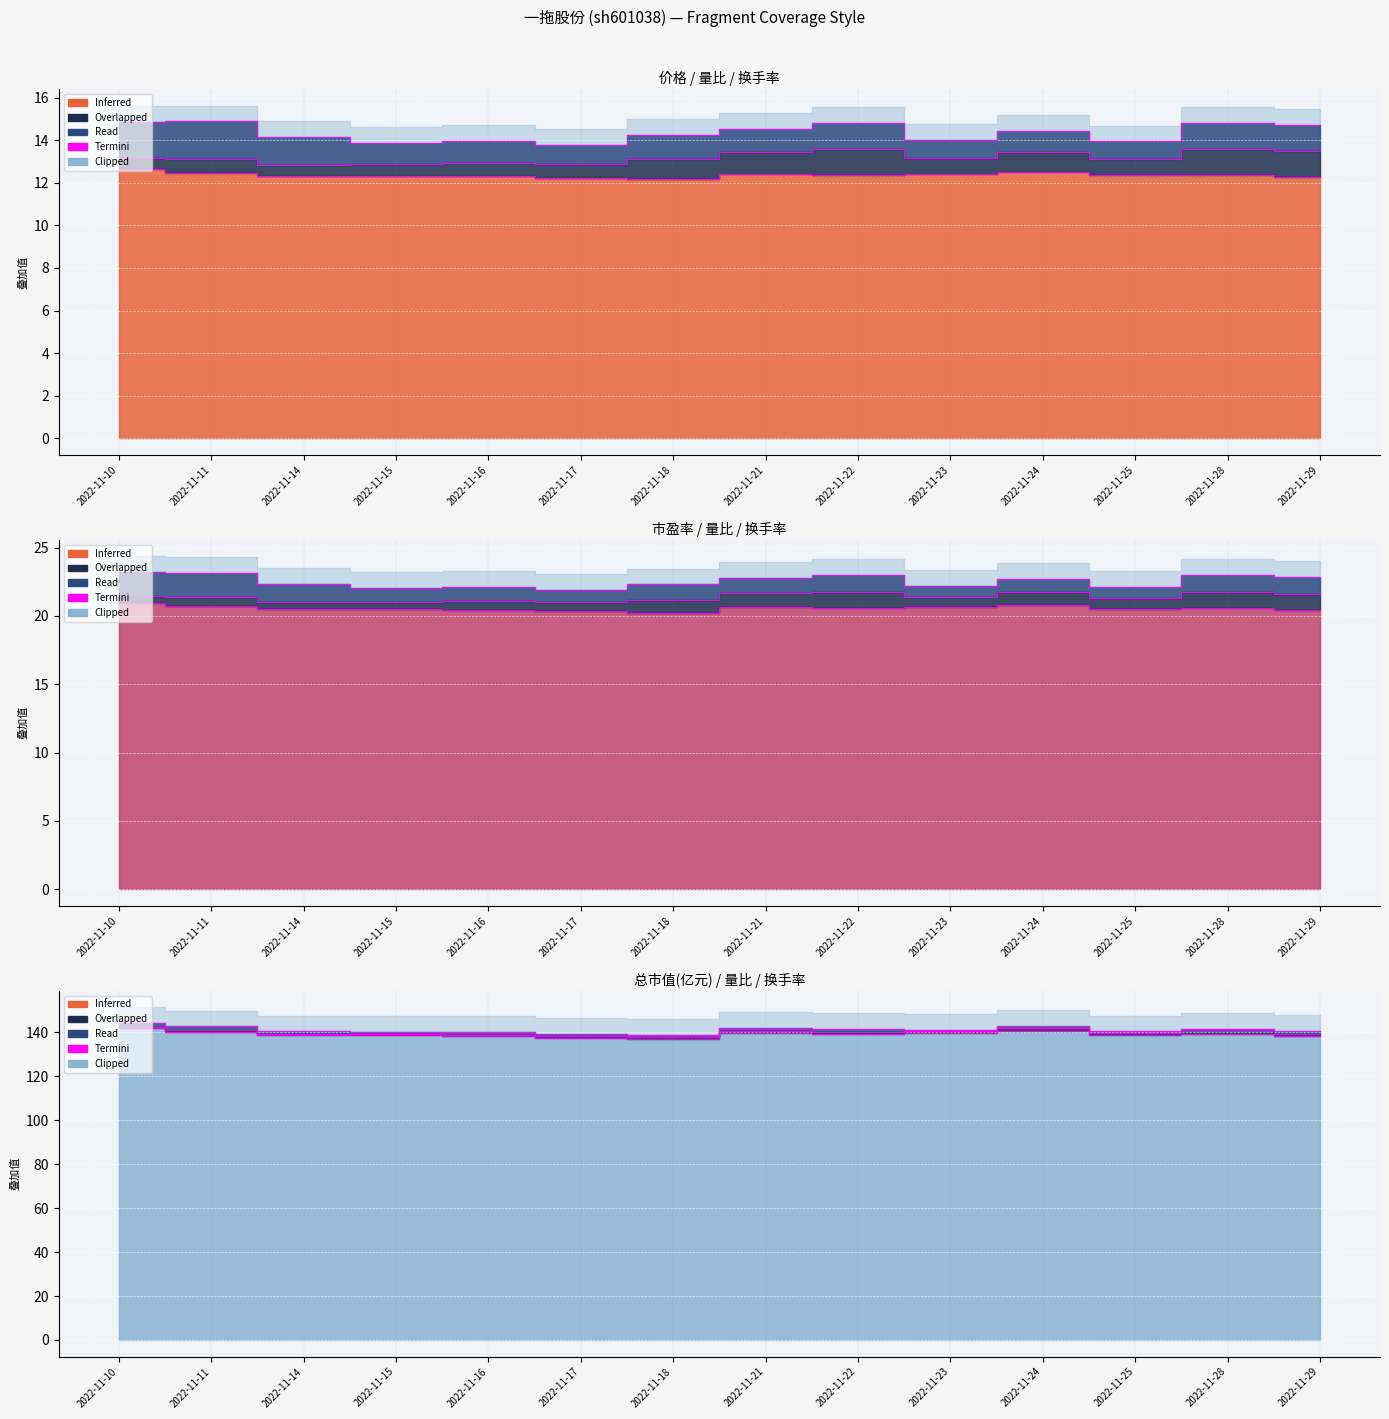

True or false: 市盈率 and 价格 cross at least once.

False